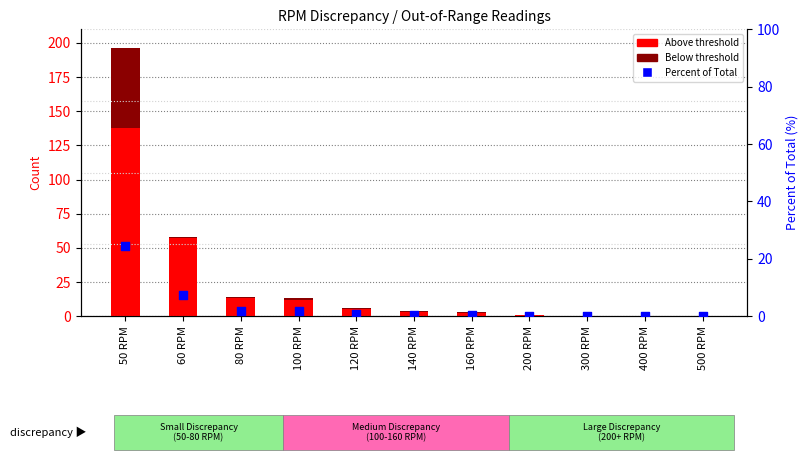

At how many categories does at least one series exceed 124?

1